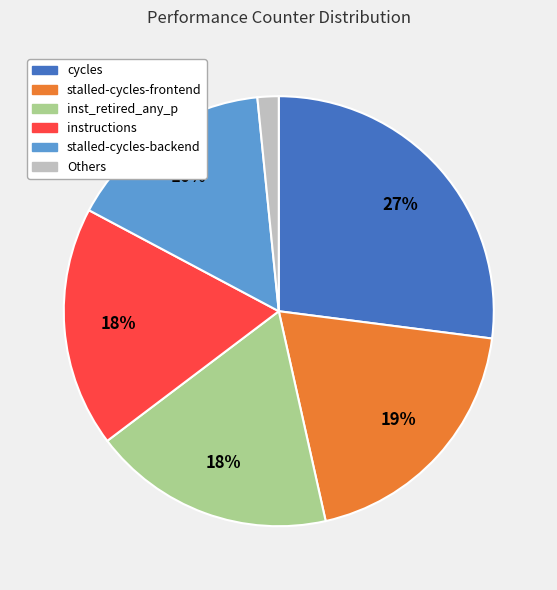

Is there a majority slice in this chart?

No